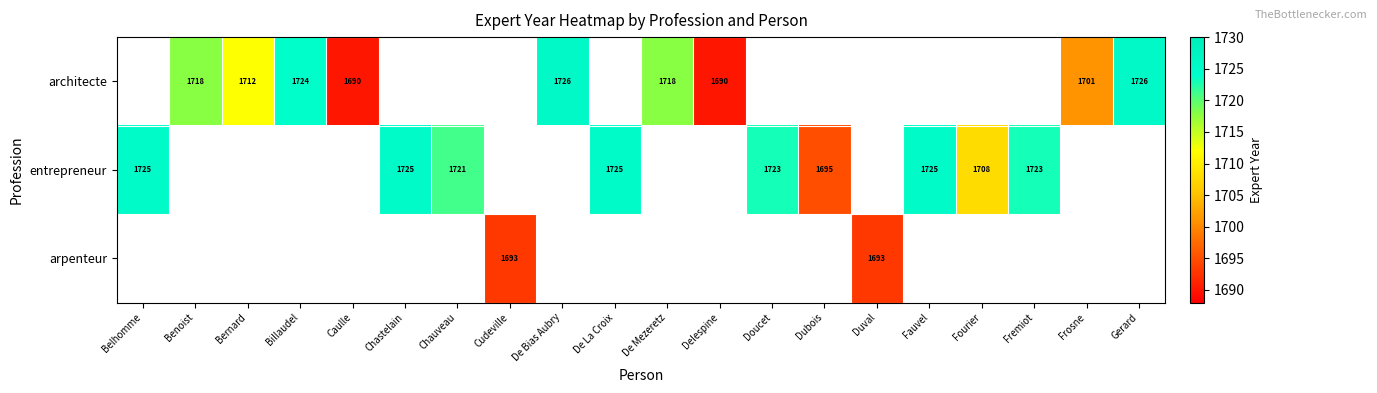

At which category is the sum across all series the highest?

De Bias Aubry